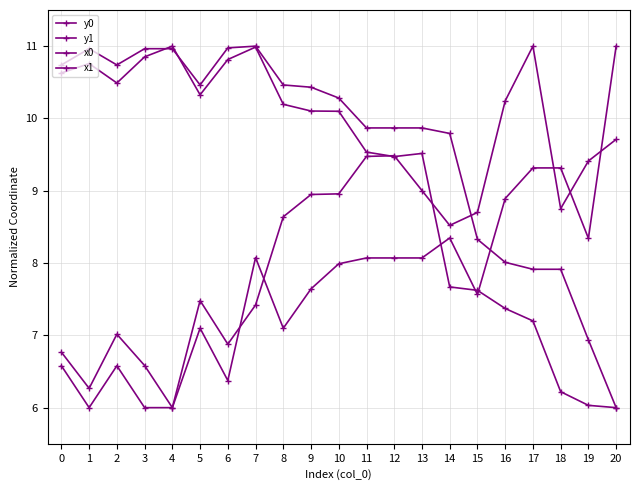

Does the chart have visible grid lines?

Yes